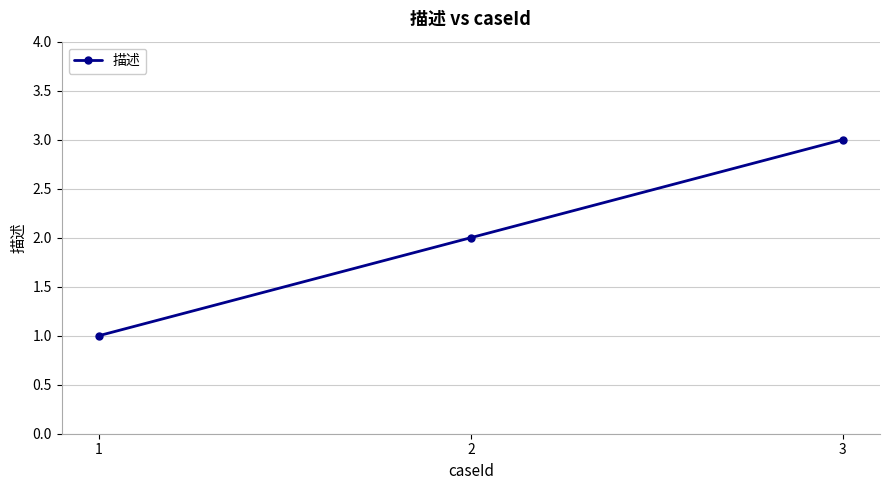

What is the ratio of the value at 1 to the value at 2?

0.5